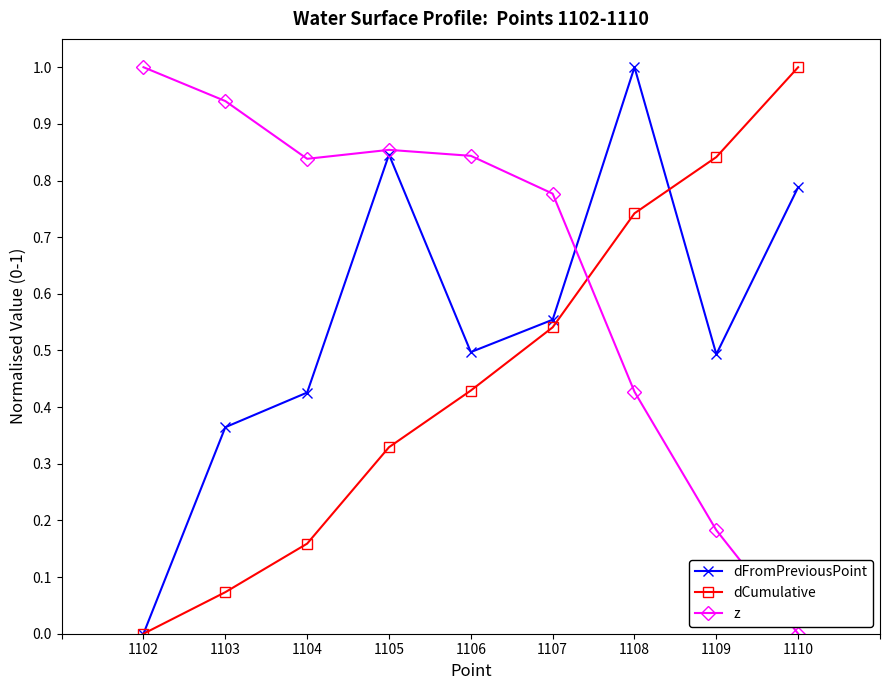

How many intersections are there between dCumulative and z?

1